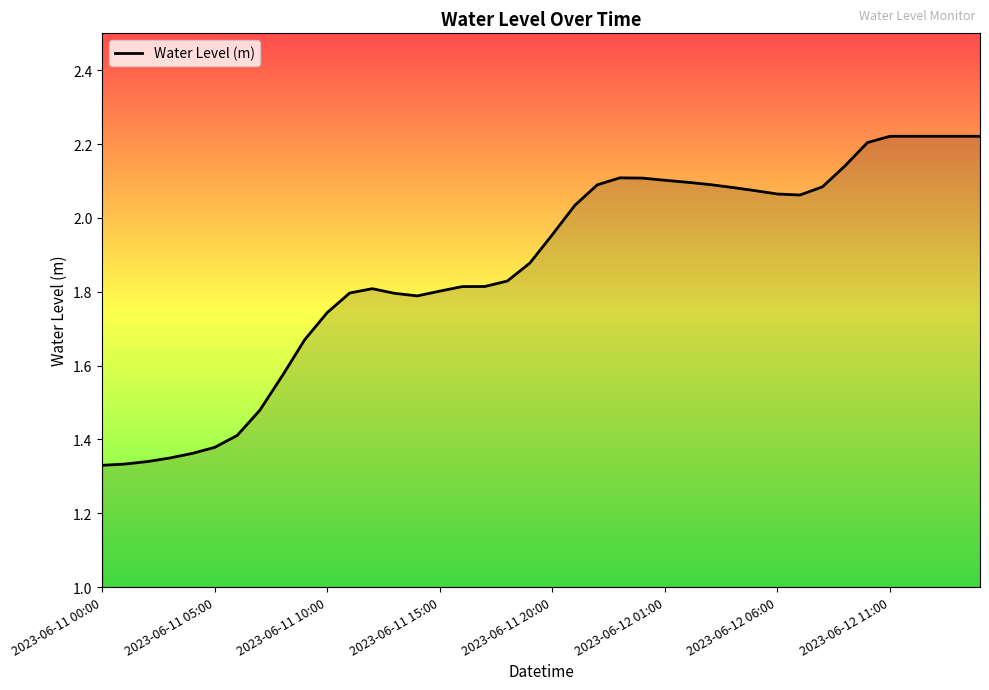

Where is the first local minimum?

14